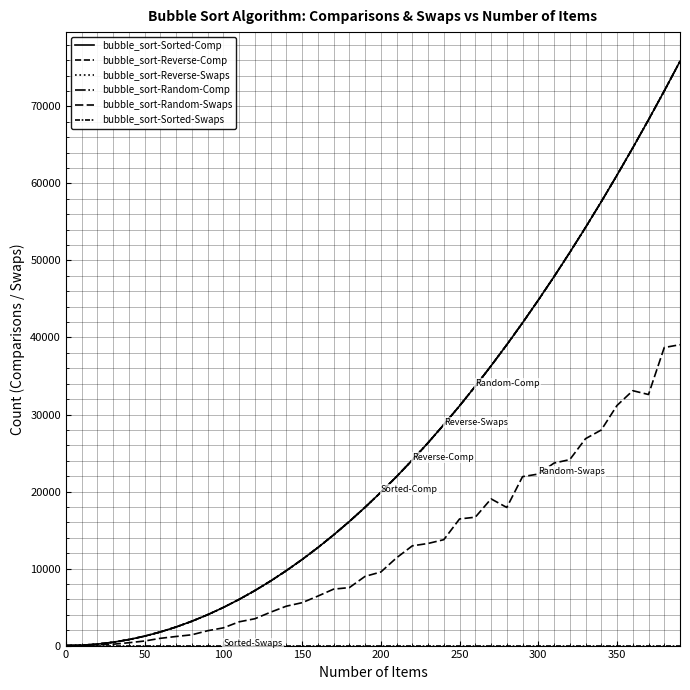

True or false: bubble_sort-Random-Swaps and bubble_sort-Sorted-Swaps cross at least once.

False